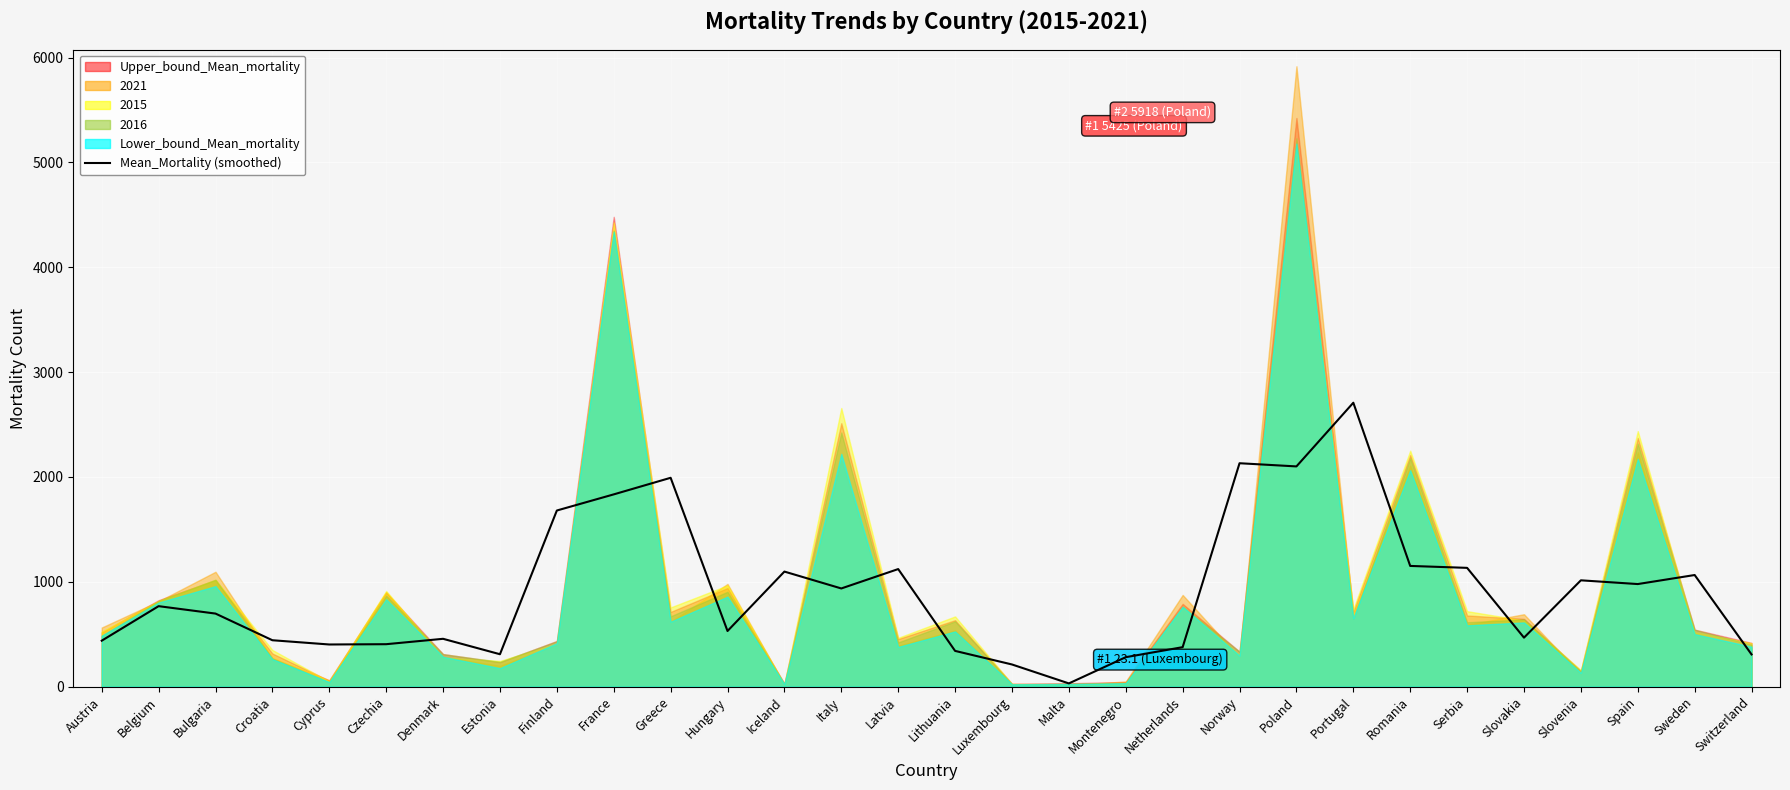

The chart shows a value of 376.6 at Netherlands. True or false?

True